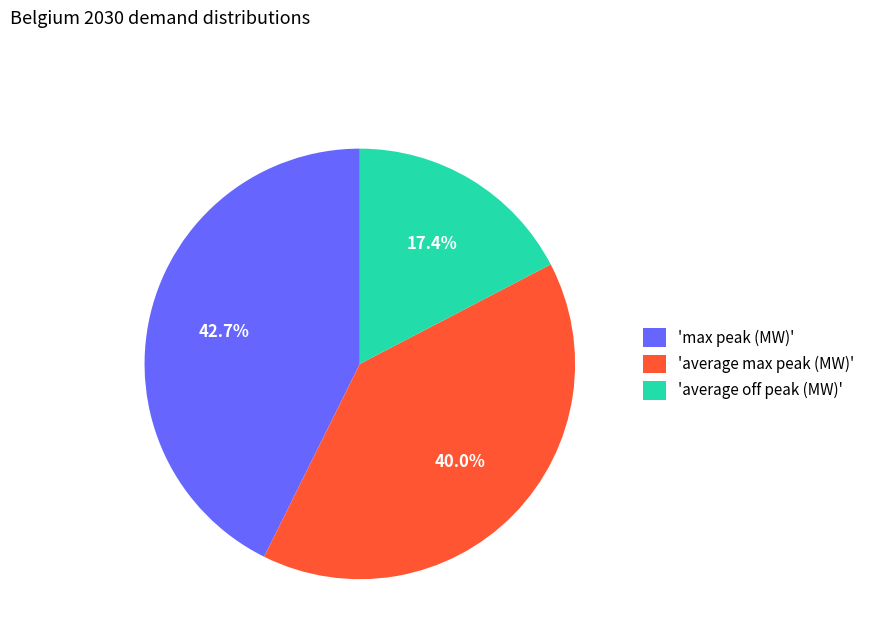

Is there a majority slice in this chart?

No